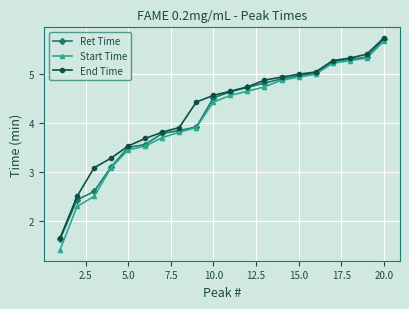

What is the value of the Start Time point at the 7th from the left?

3.7